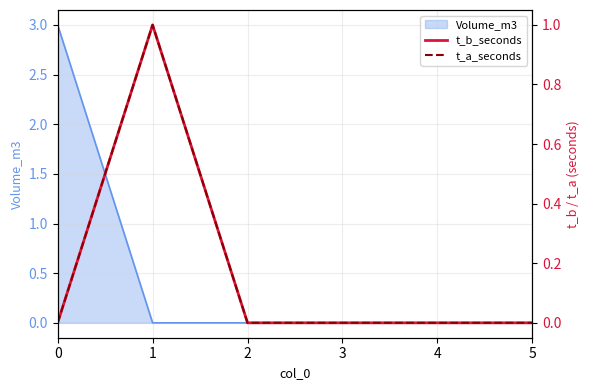

The value of Volume_m3 at 4 is 0. True or false?

True